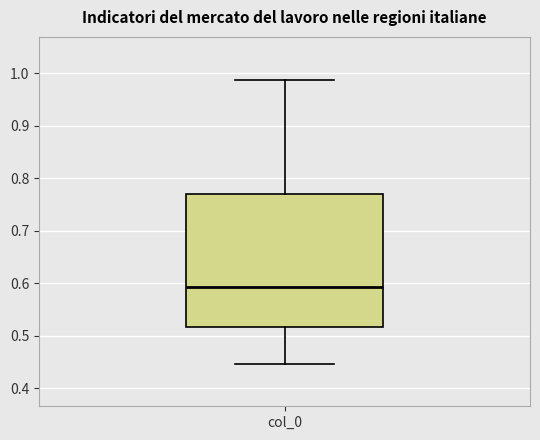

Read this box plot against the y-axis: the position of the median line, the range covered by the box, and the ends of both whiskers. The values are not printed on the chart, so give them approximately, as read against the axis.

median 0.59, box 0.52 to 0.77, whiskers 0.45 to 0.99